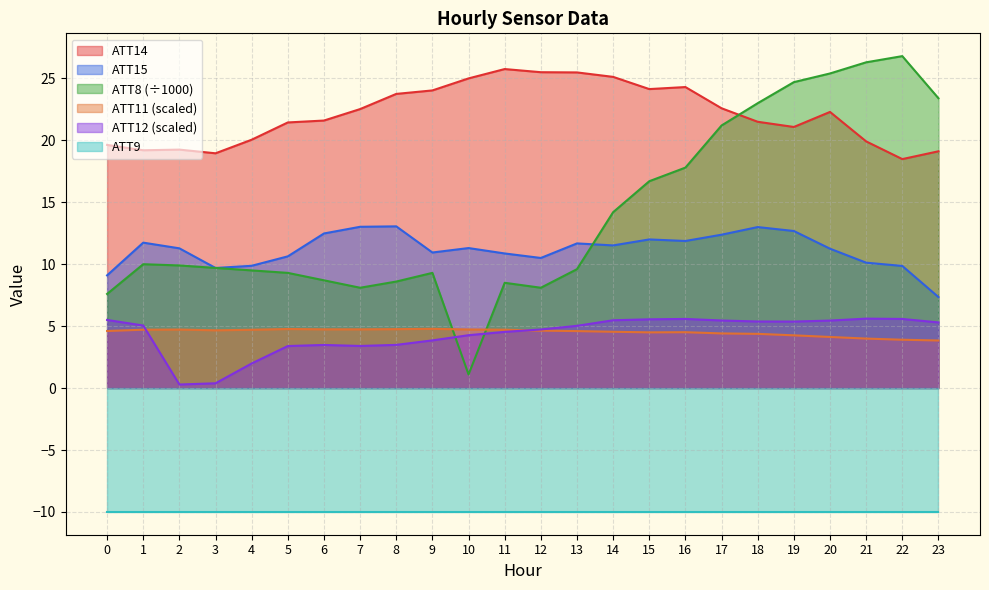

How many categories are shown in the chart?

24